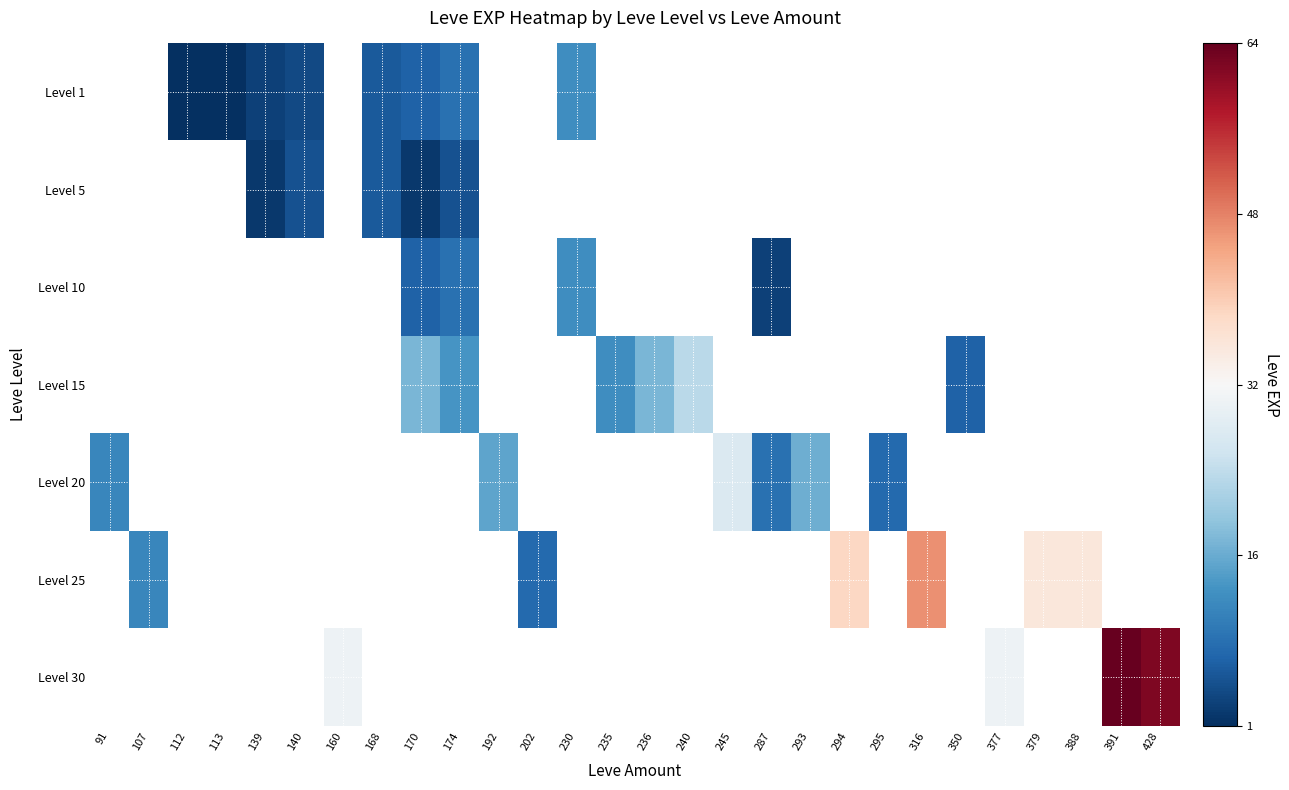

Which label corresponds to the largest value in the chart?

391